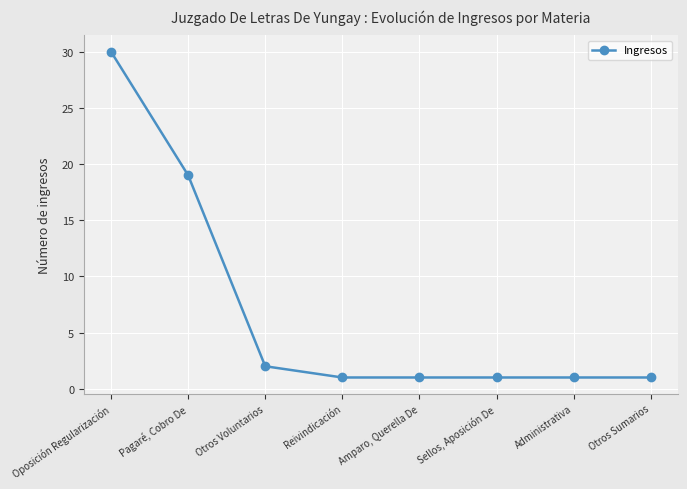

What is the average value?

7